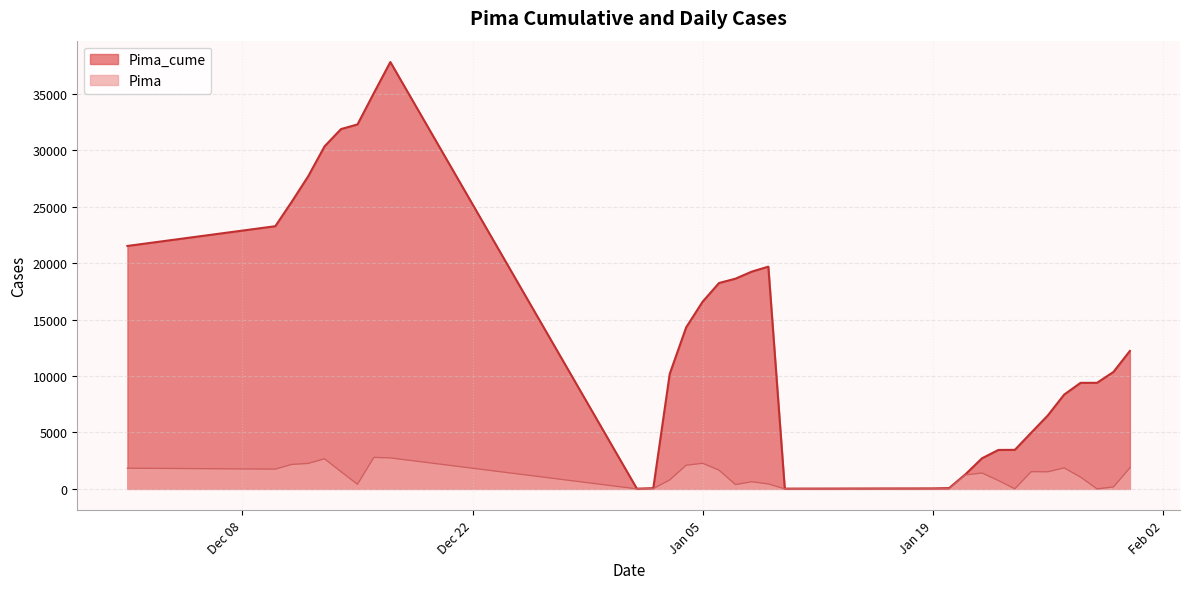

True or false: Pima_cume has more than 0 points higher than both neighbors.

True